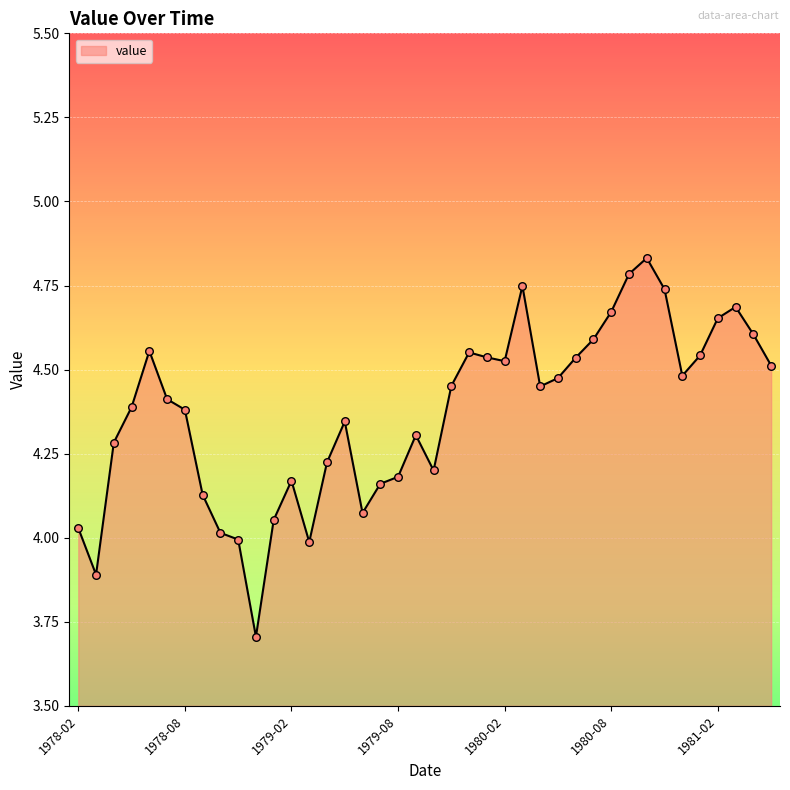

What is the smallest value displayed?

3.7